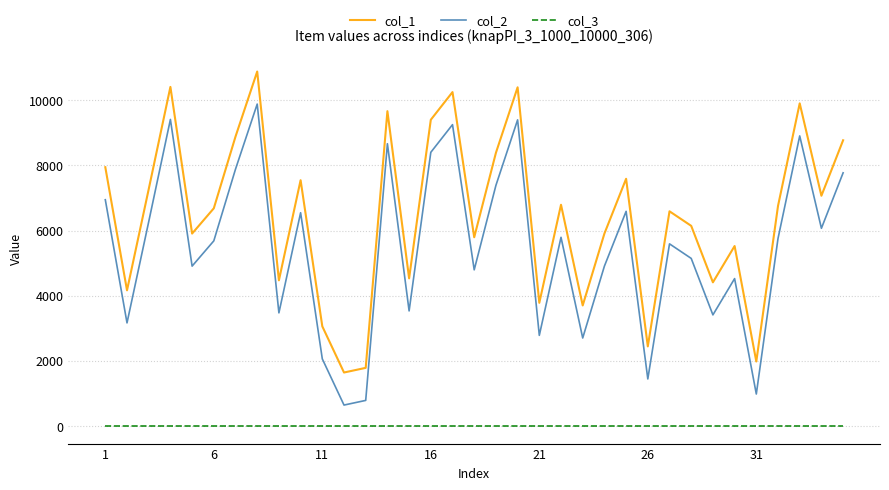

Which series has the largest total across all categories?

col_1